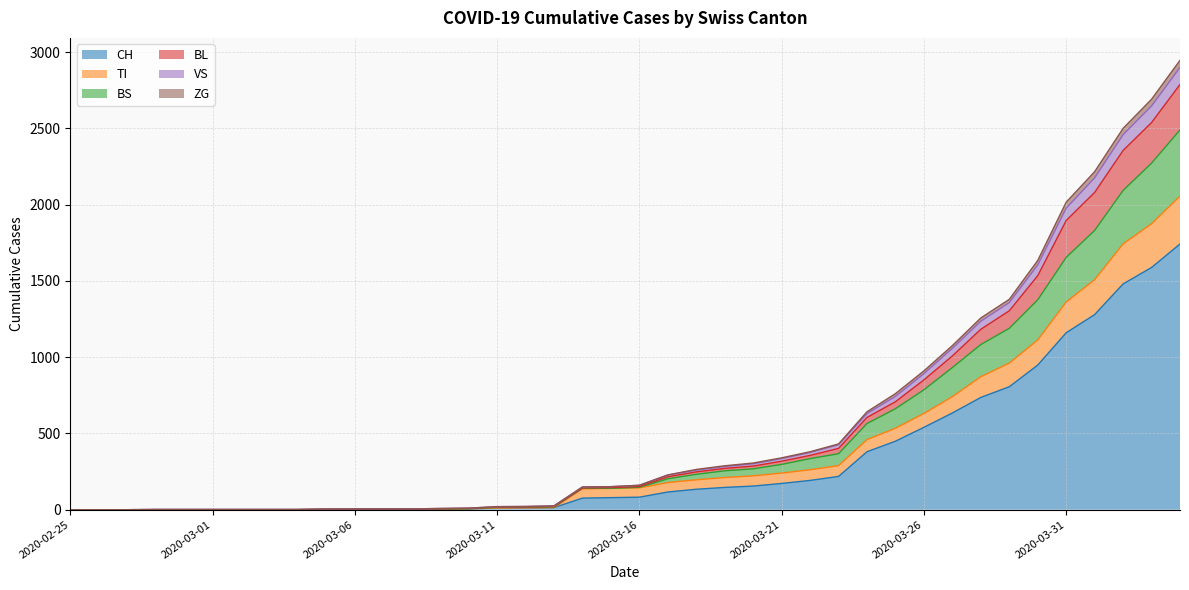

Is it true that TI equals 240 at 2020-03-21?

True